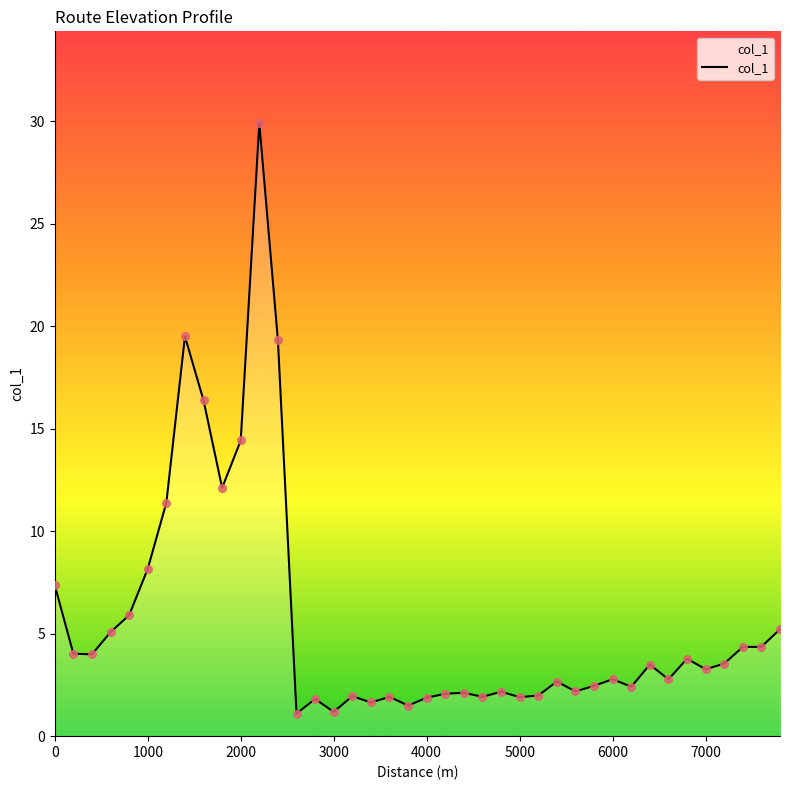

What is the greatest value displayed?

29.9